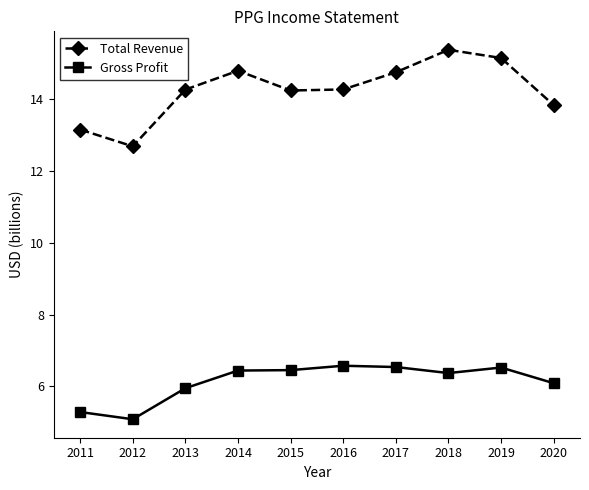

True or false: Gross Profit and Total Revenue intersect in this chart.

False